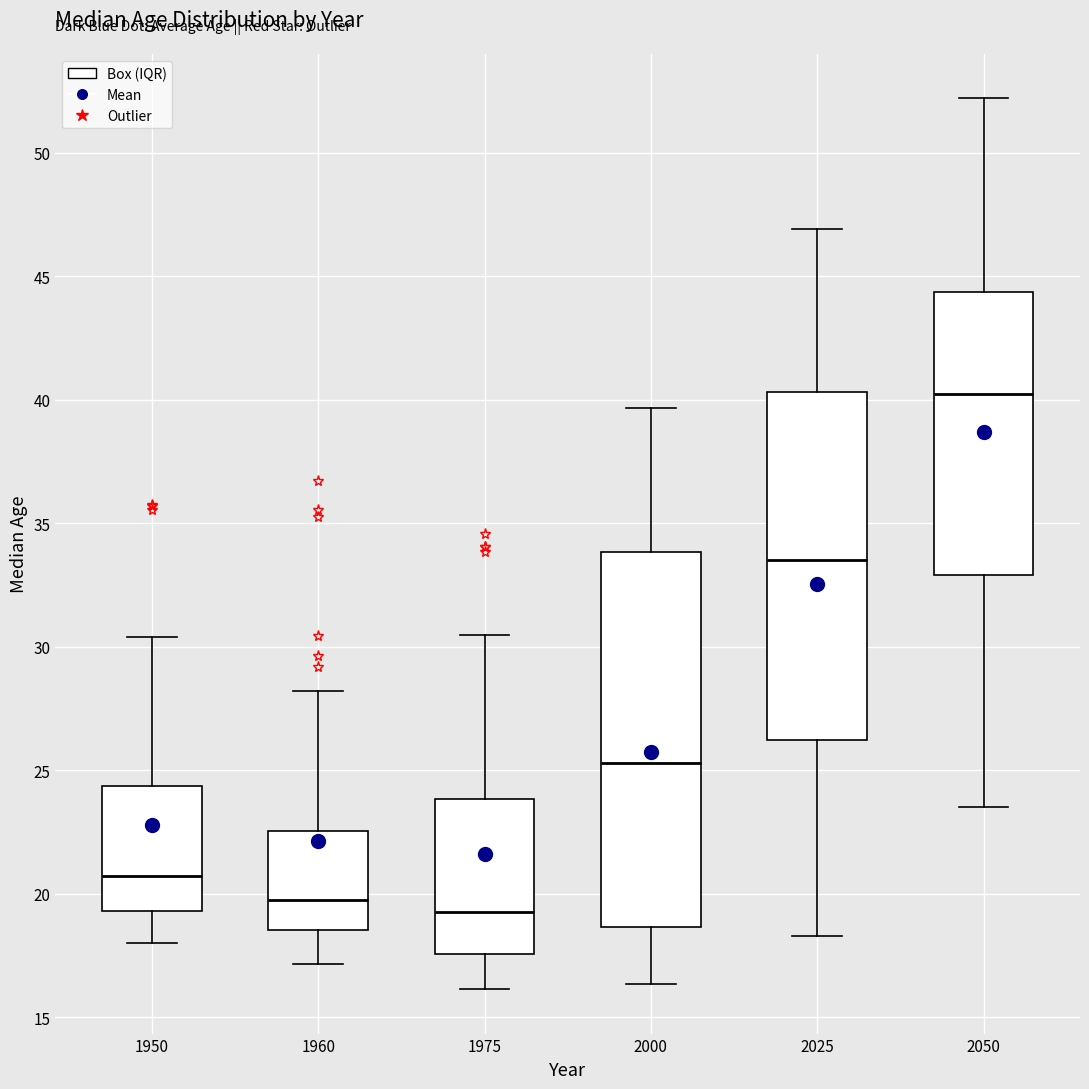

Which box's median line is the highest?

2050